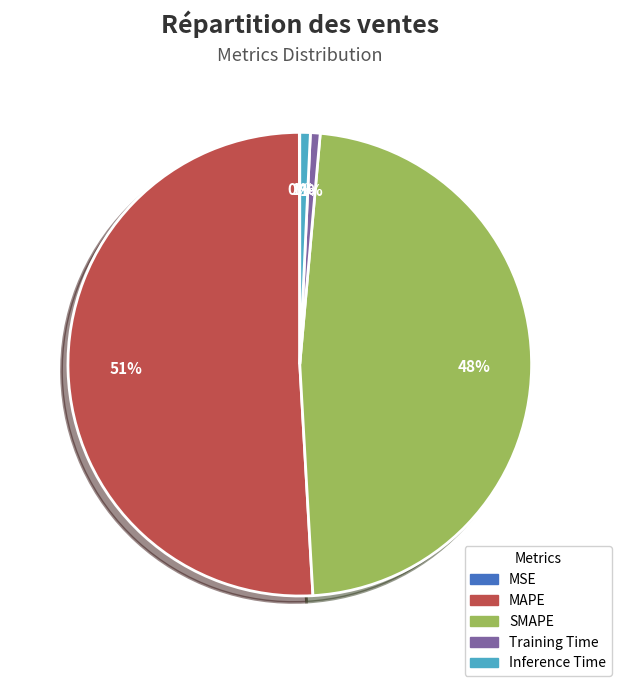

Combined, do MAPE and Inference Time account for over 50%?

Yes